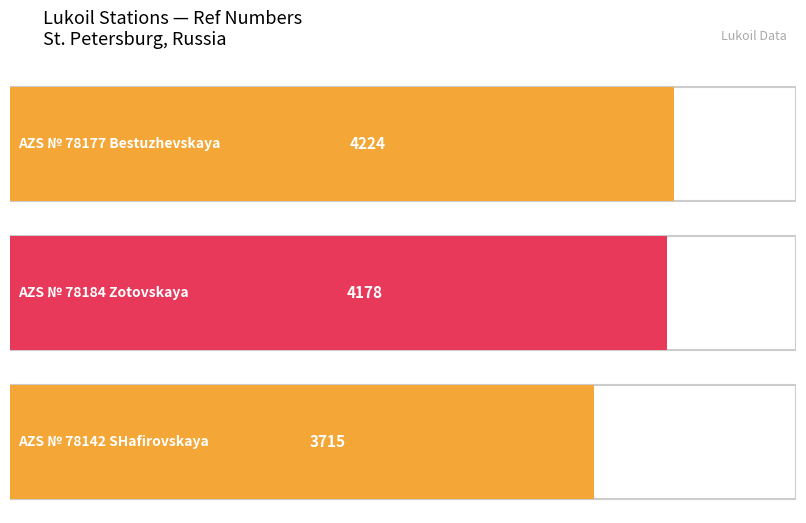

What is the smallest value displayed?

3715